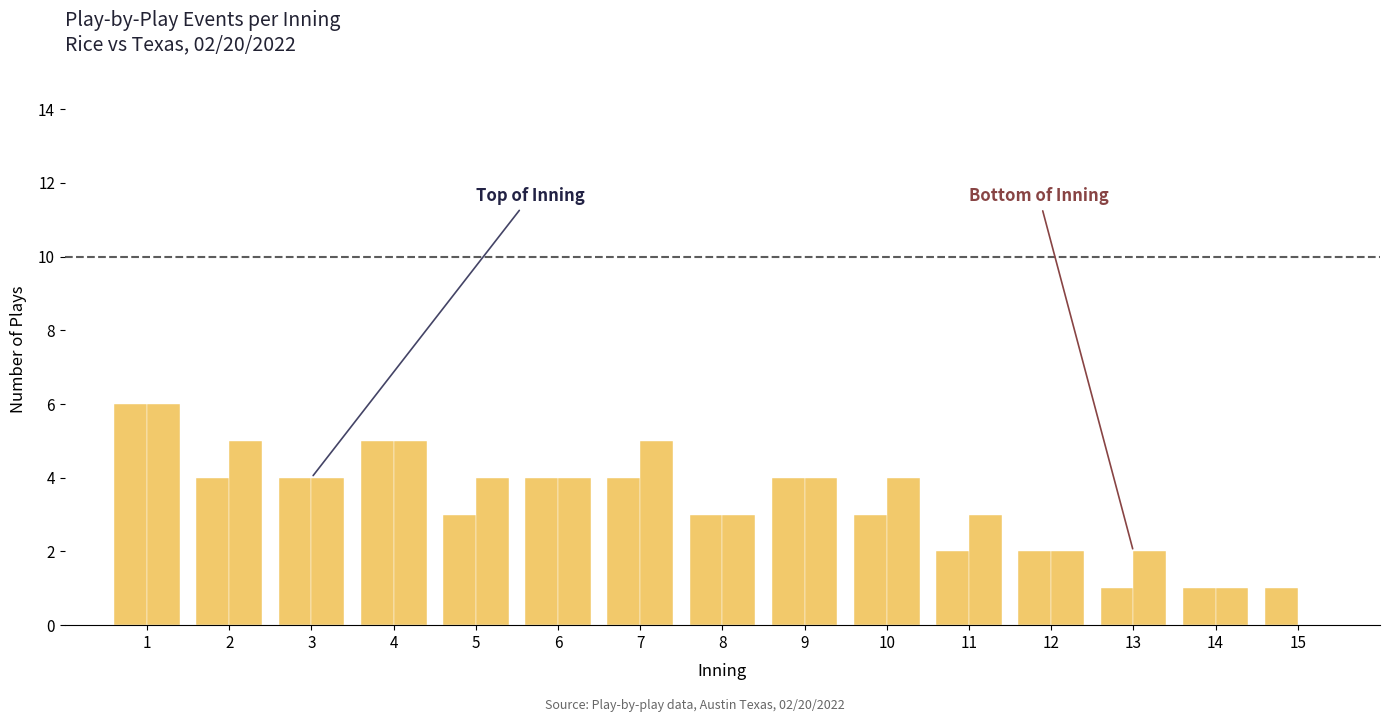

How many bars are there in total?

15